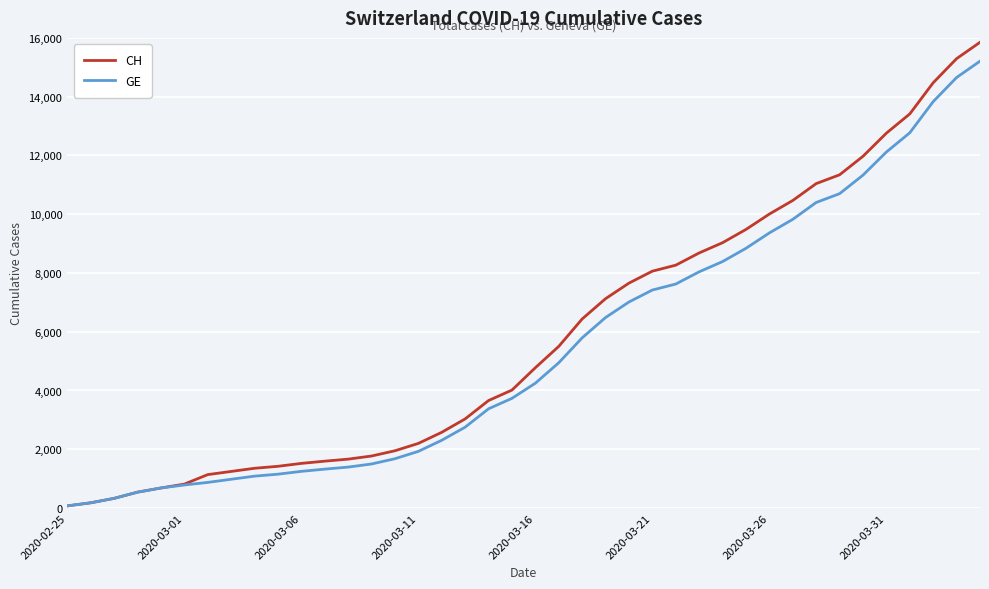

Which series has the widest spread of values?

CH